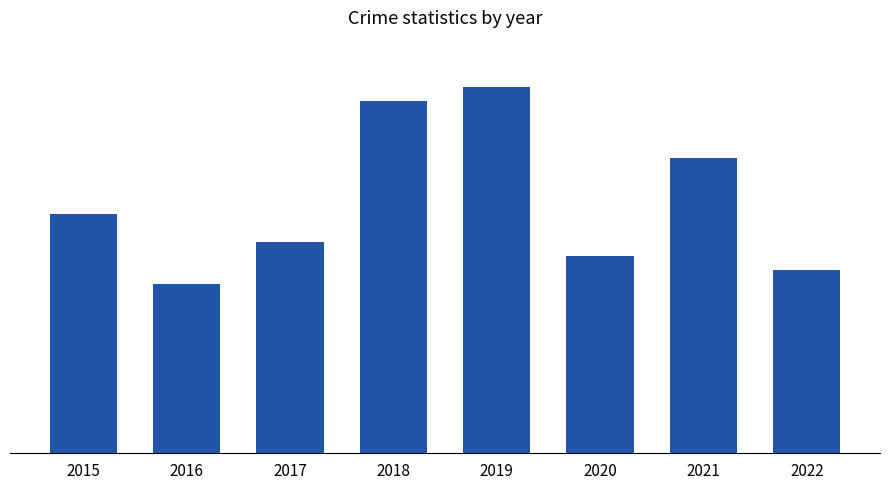

At which label does the data first exceed 17?

2018